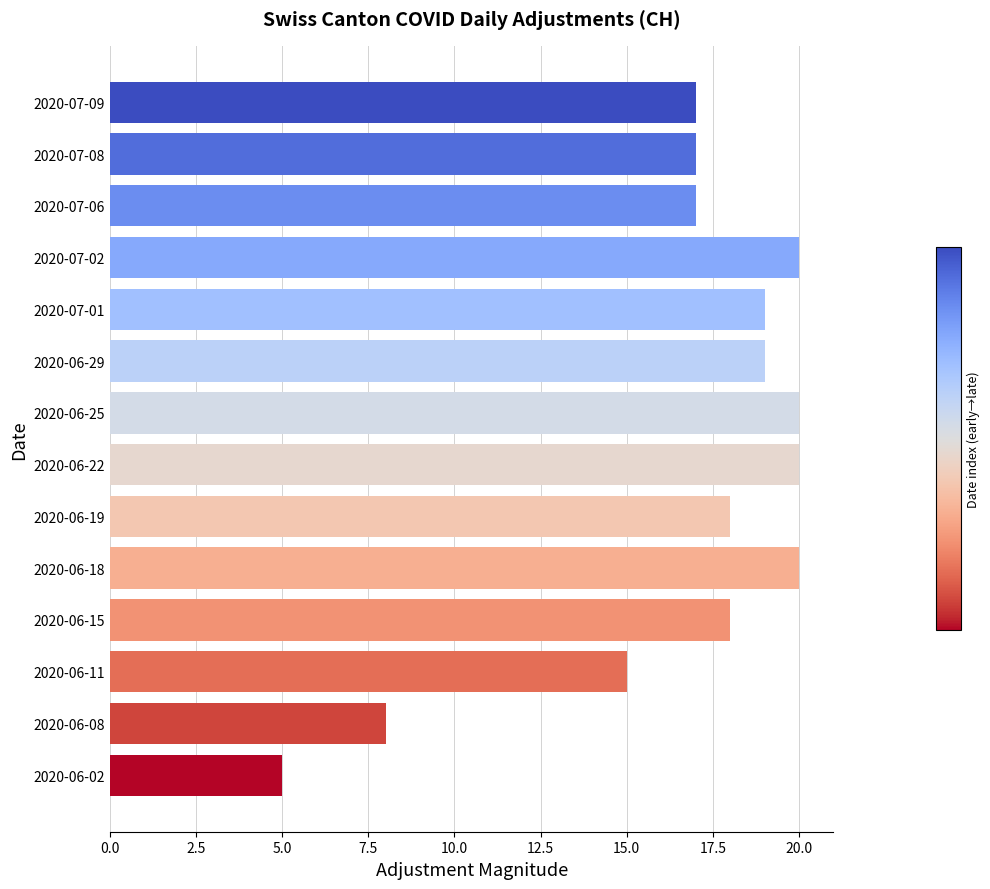

Are the bars grouped side by side (vs. stacked)?

No